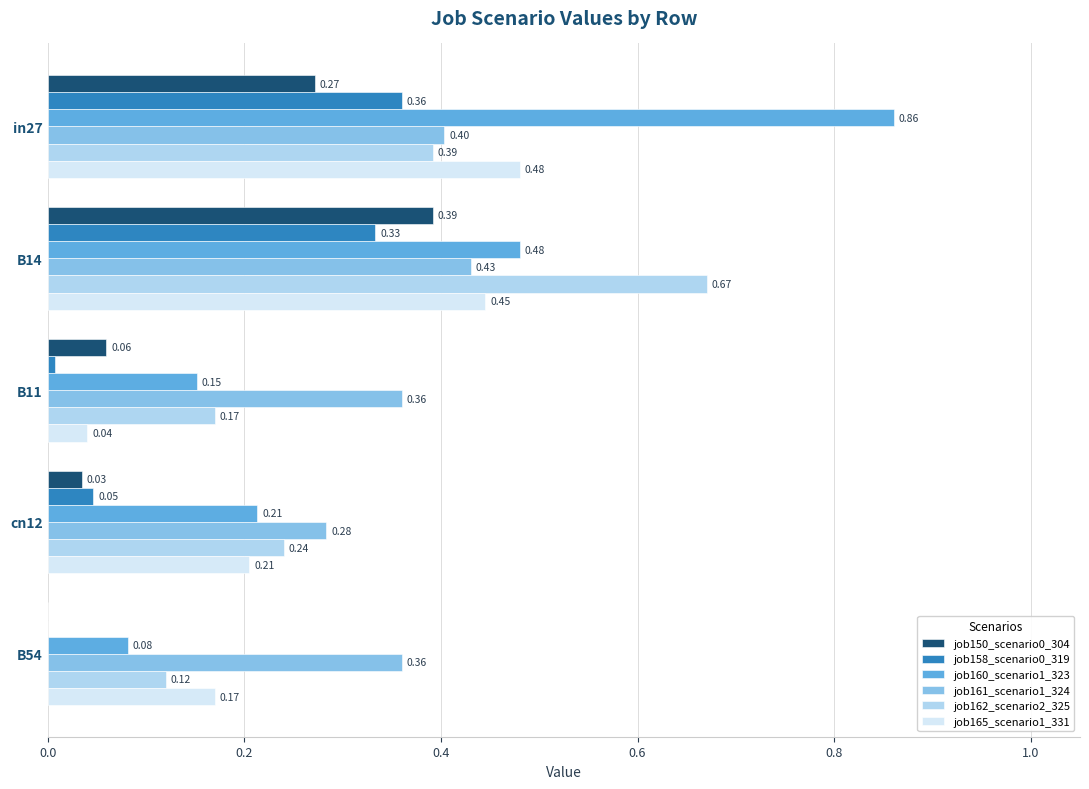

Is the value of job161_scenario1_324 at cn12 greater than the value of job162_scenario2_325 at cn12?

Yes